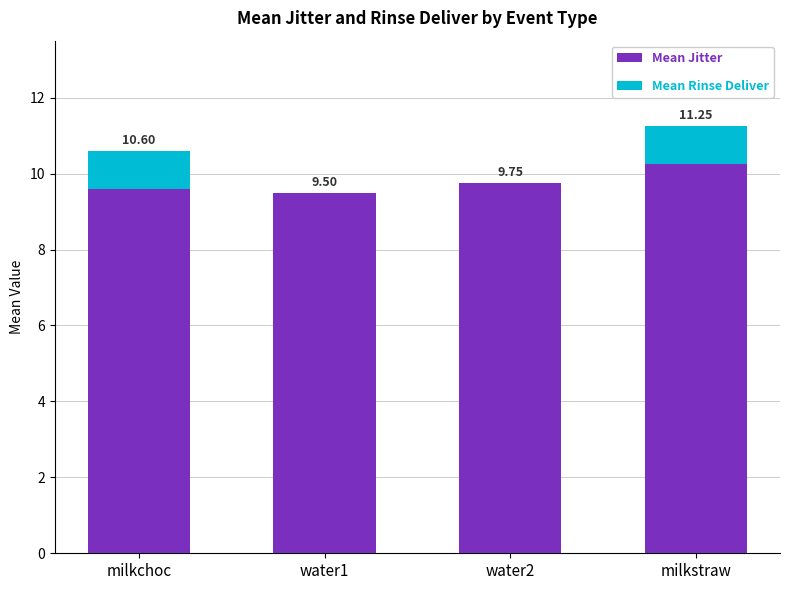

What is the total value across all series at milkchoc?

10.6